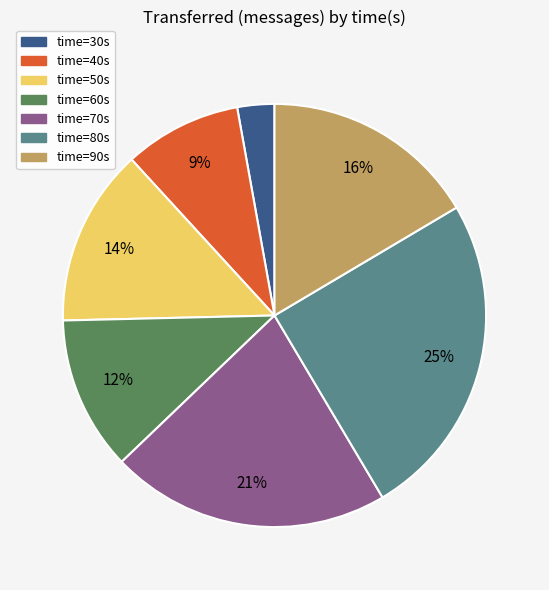

Does any single category account for the majority?

No